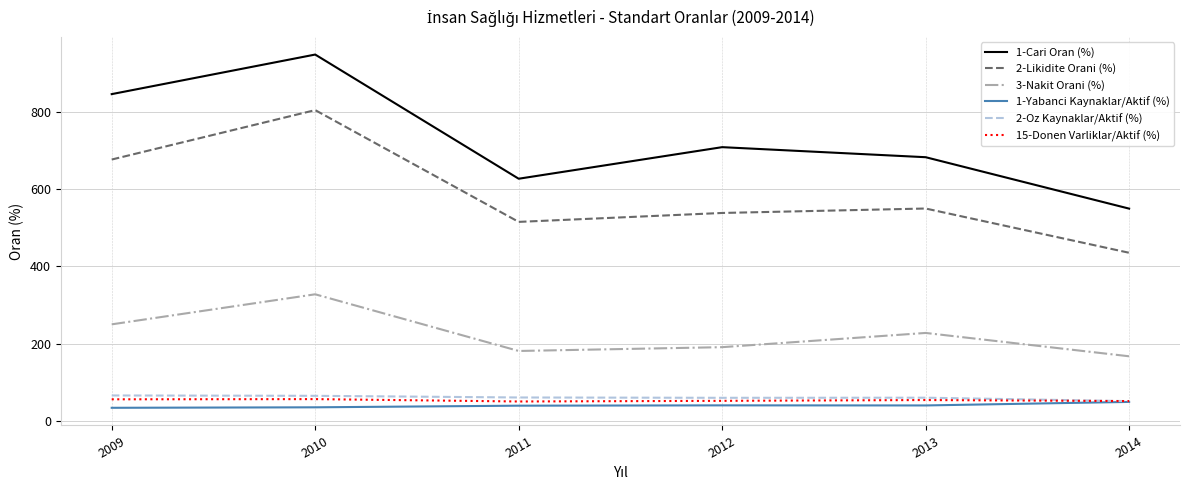

At 2010, list the series in order from largest to smallest.

1-Cari Oran (%), 2-Likidite Orani (%), 3-Nakit Orani (%), 2-Oz Kaynaklar/Aktif (%), 15-Donen Varliklar/Aktif (%), 1-Yabanci Kaynaklar/Aktif (%)